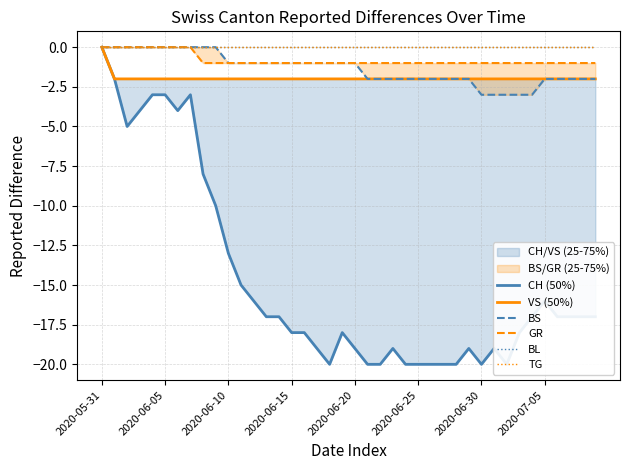

Which series has the widest spread of values?

CH (50%)